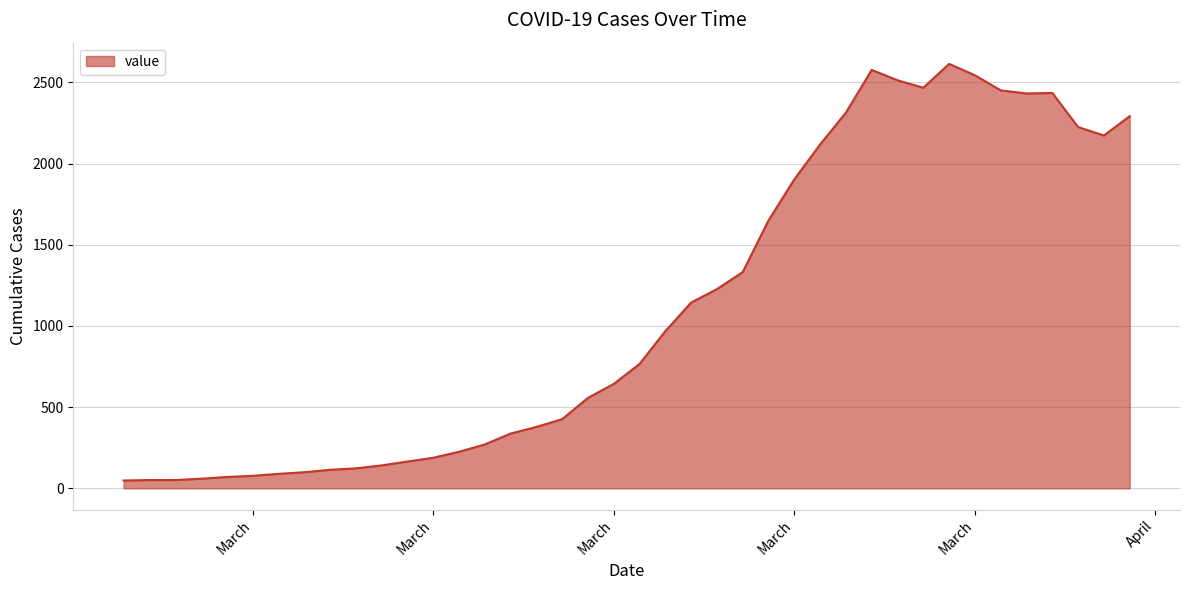

What is the greatest value displayed?

2614